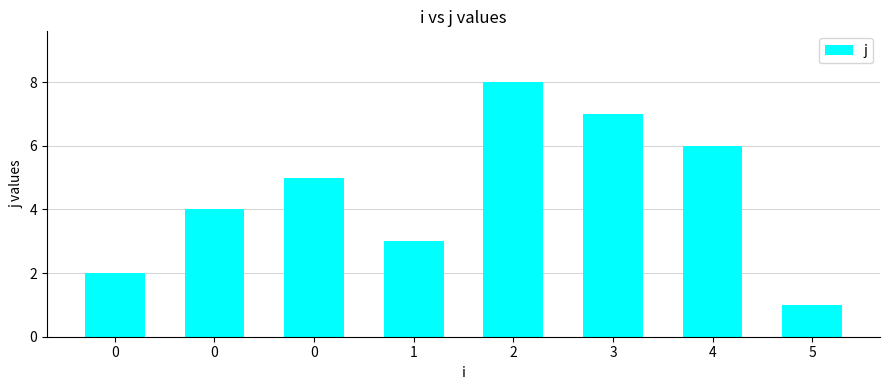

How many bars are there in total?

8